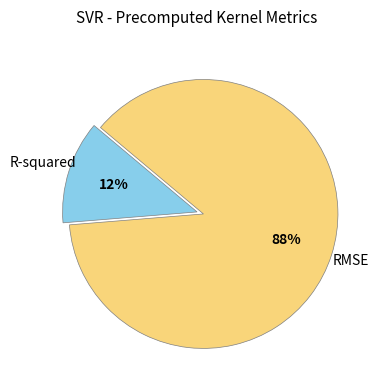

To the nearest percent, what is the average slice percentage?

50%